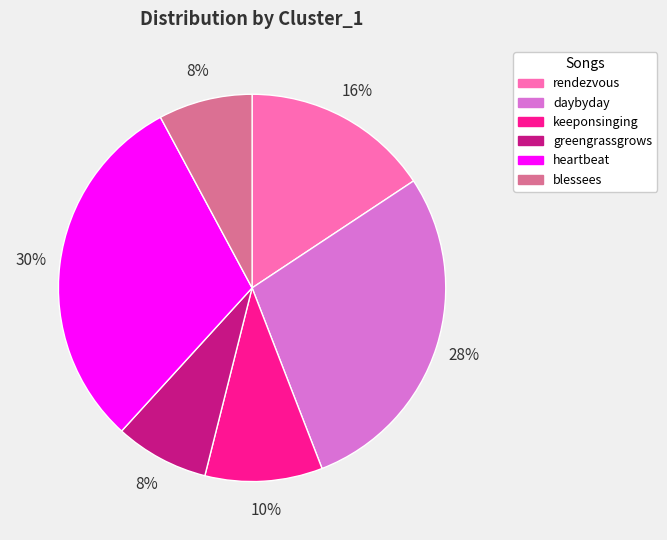

Does daybyday represent more than half of the total?

No